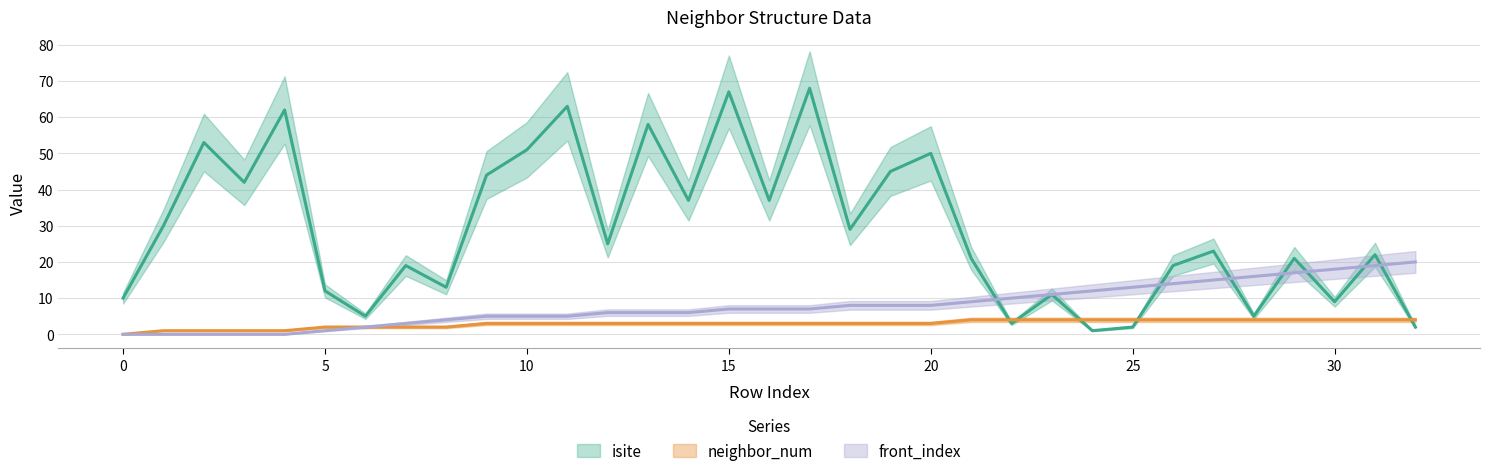

At which label does isite reach its minimum?

24